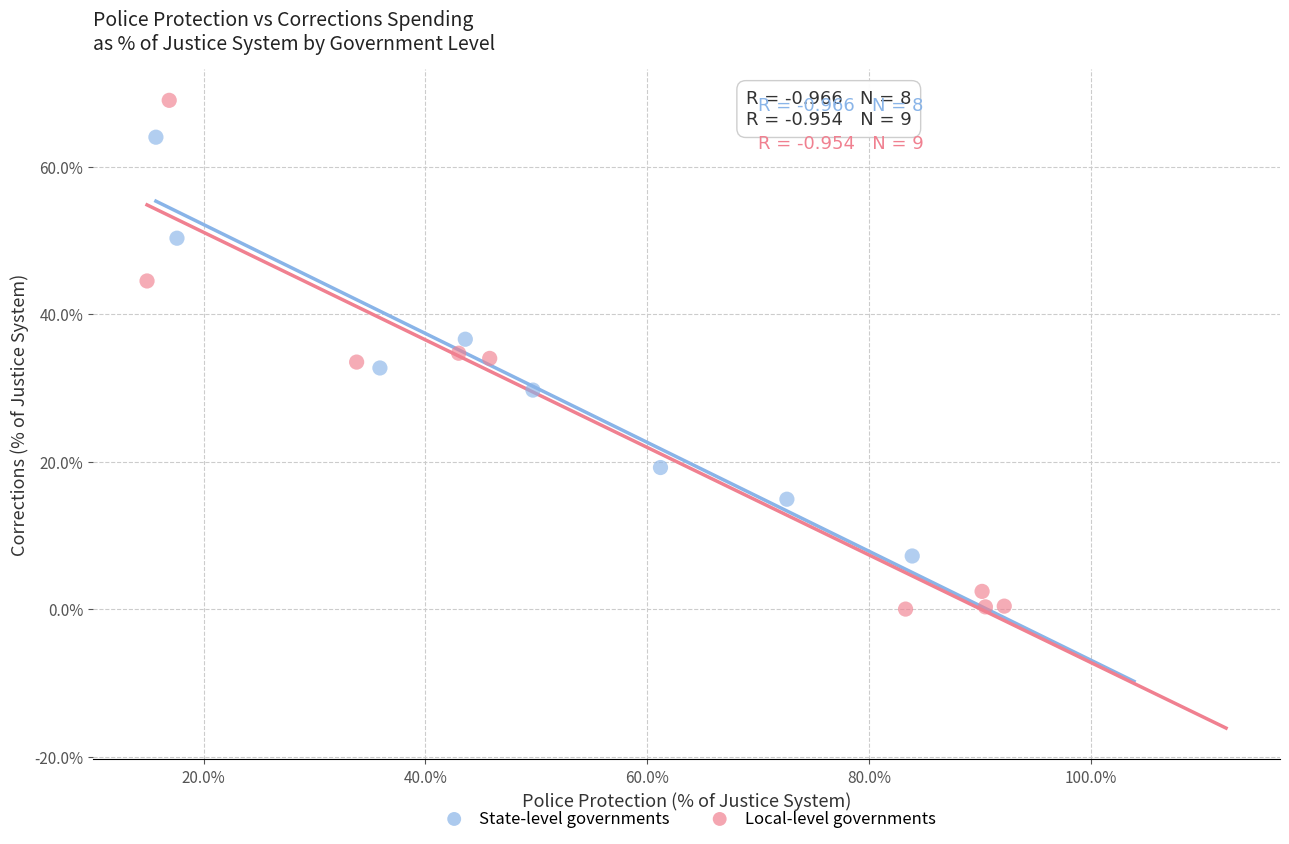

Which series contains the highest Y value?

Local-level governments